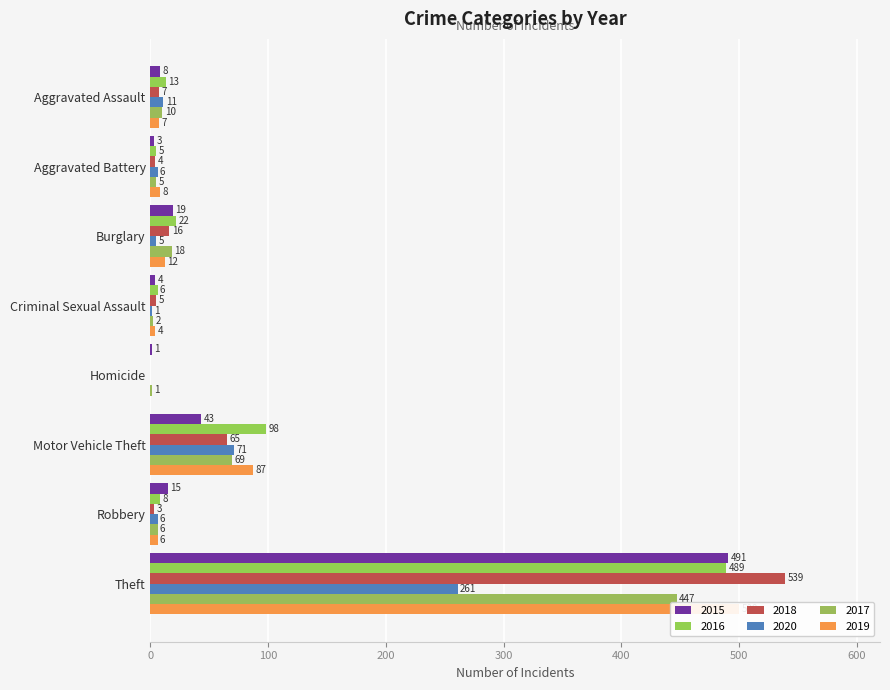

Does the chart contain stacked bars?

No